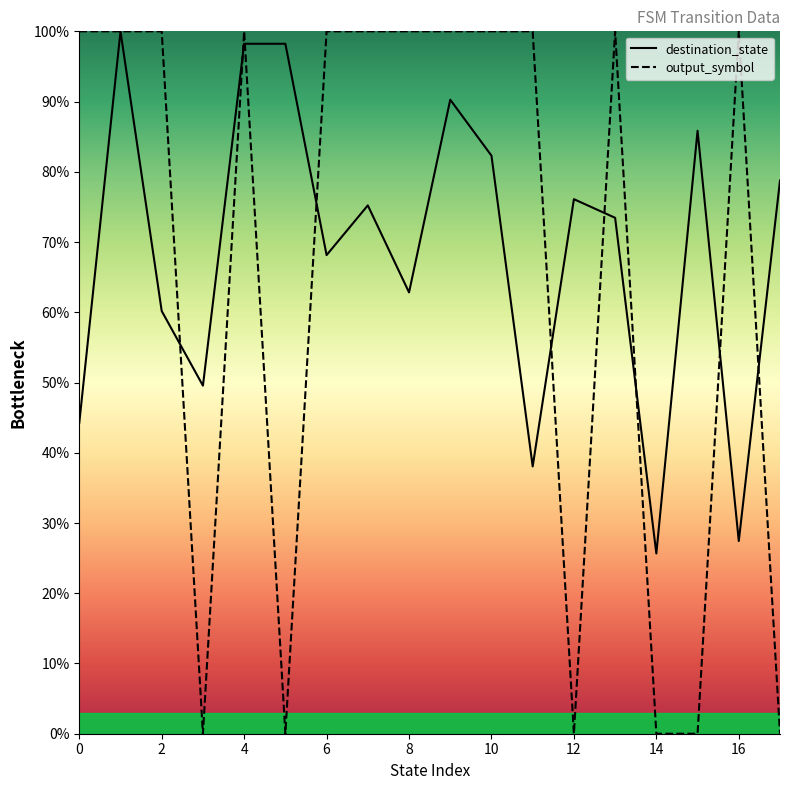

Count the number of categories in the chart.

18